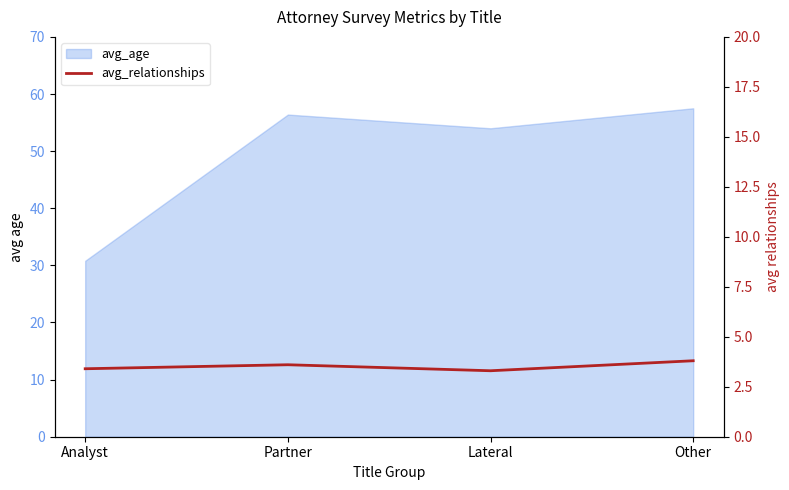

How many data points does each series have?

4